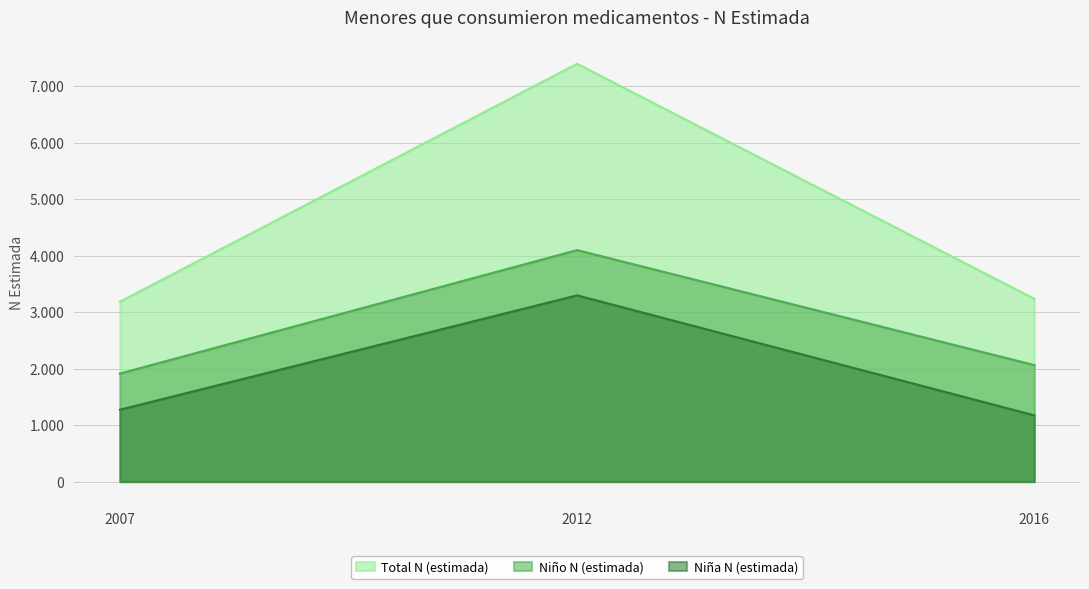

Reading left to right, extract all data points from this chart.

Total N (estimada): 2007=3184	2012=7394	2016=3235
Niño N (estimada): 2007=1912	2012=4097	2016=2062
Niña N (estimada): 2007=1272	2012=3296	2016=1173